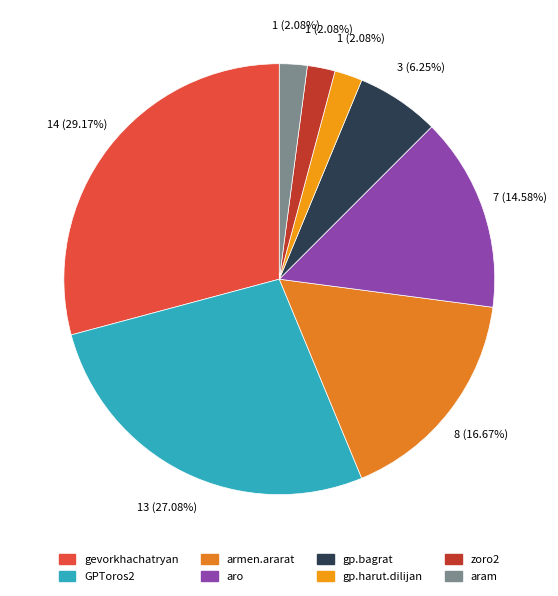

To the nearest percent, what is the combined percentage of gevorkhachatryan and gp.bagrat?

35%